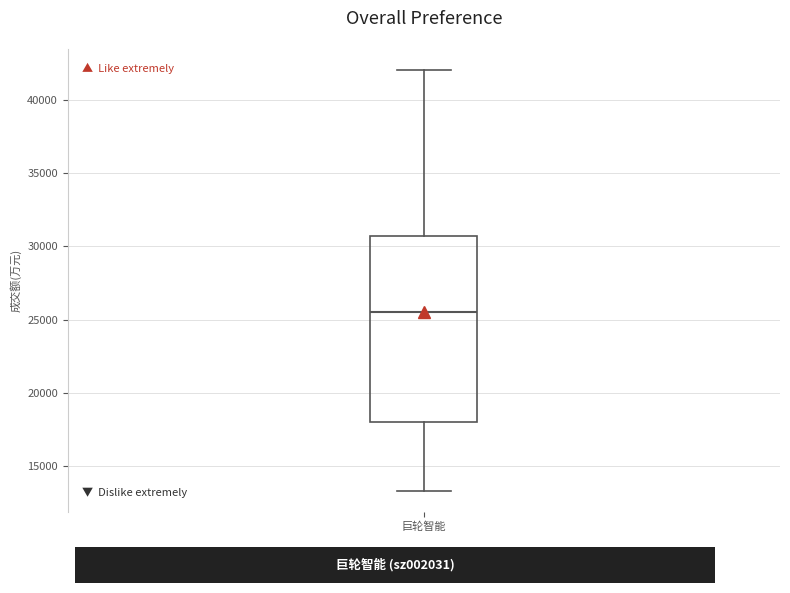

Where is the lower edge of the box for 巨轮智能 on the y-axis? The values are not printed on the chart, so give them approximately, as read against the axis.

18000